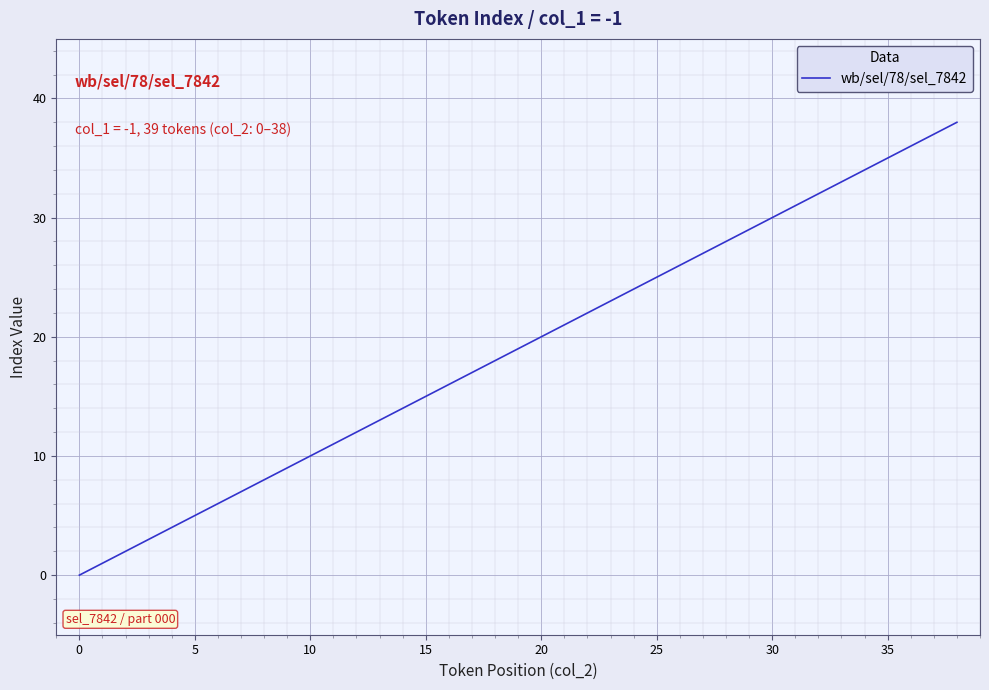

What is the difference between the maximum and minimum values?

38